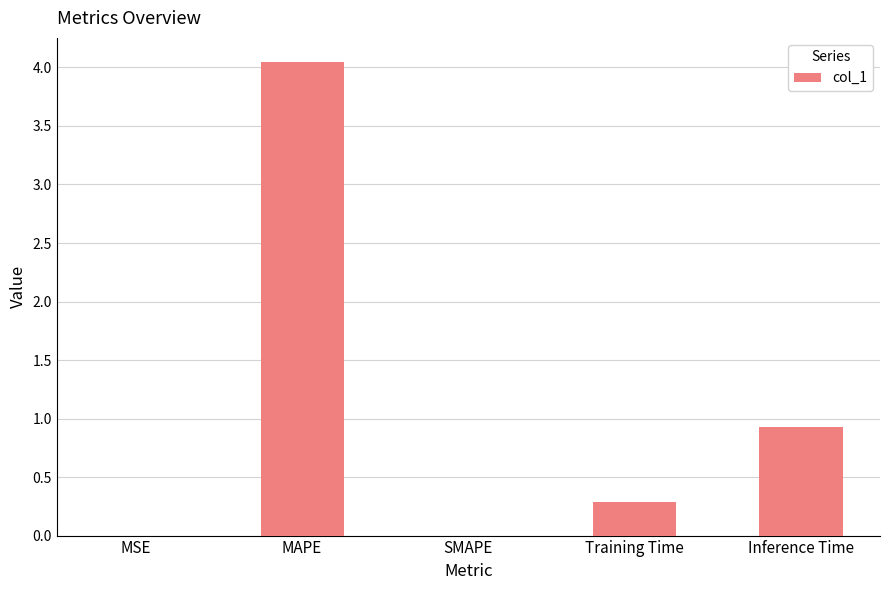

True or false: the data shows 0.0 at MSE.

True